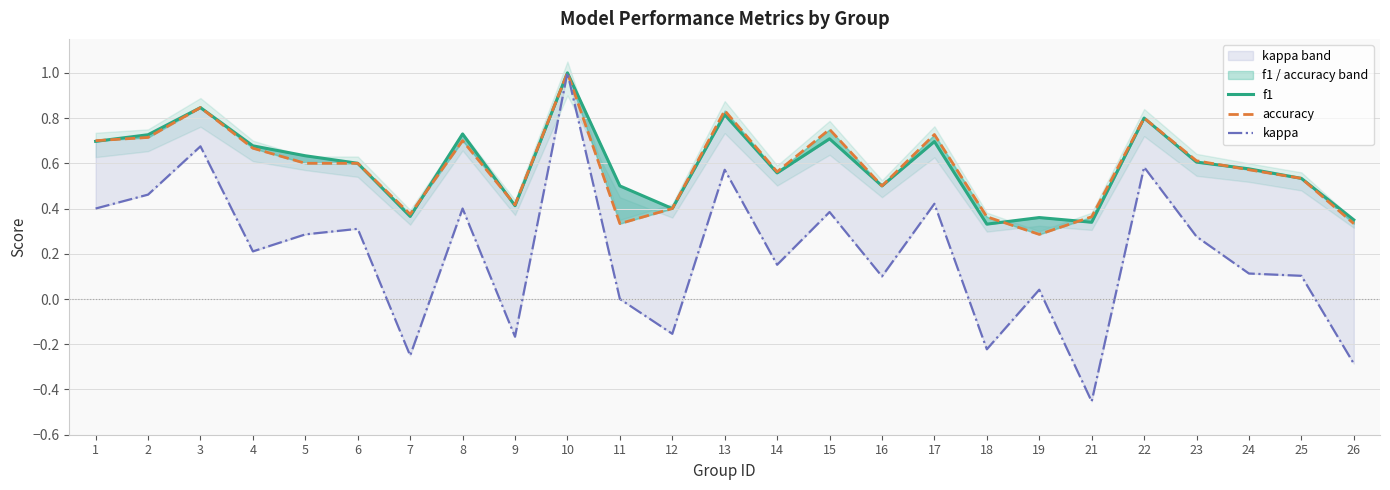

Which series has the largest range (max minus min)?

kappa